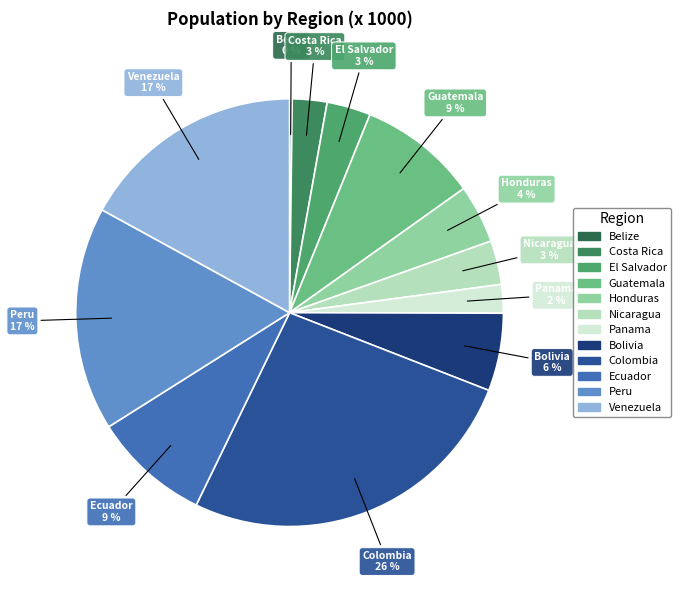

Do Nicaragua and Venezuela together represent more than half of the pie?

No